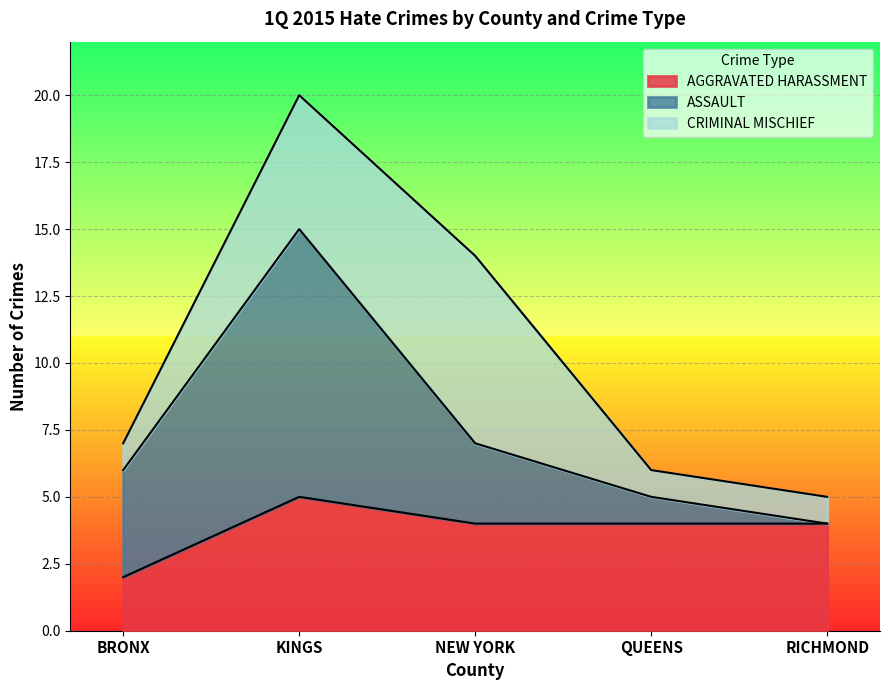

How many points are higher than both their immediate neighbors (excluding endpoints)?

1